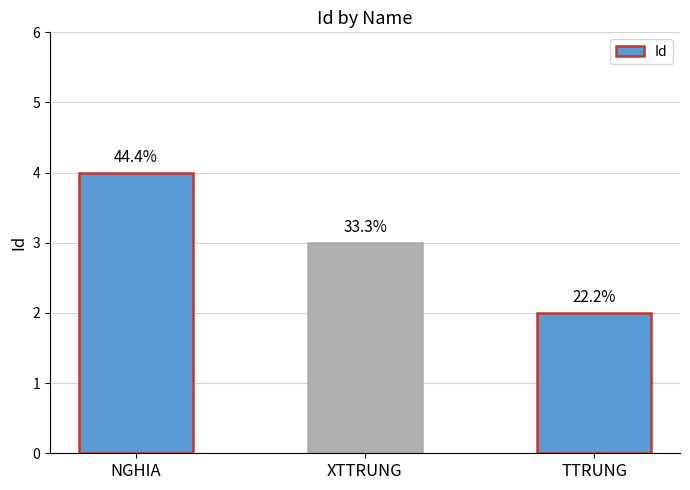

What is the value of the 2nd bar from the left?

3